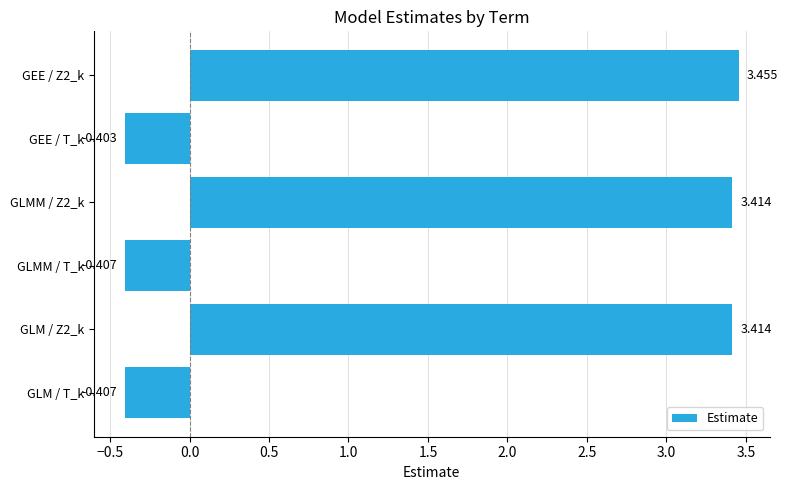

Which category has the highest value across all series?

GEE / Z2_k